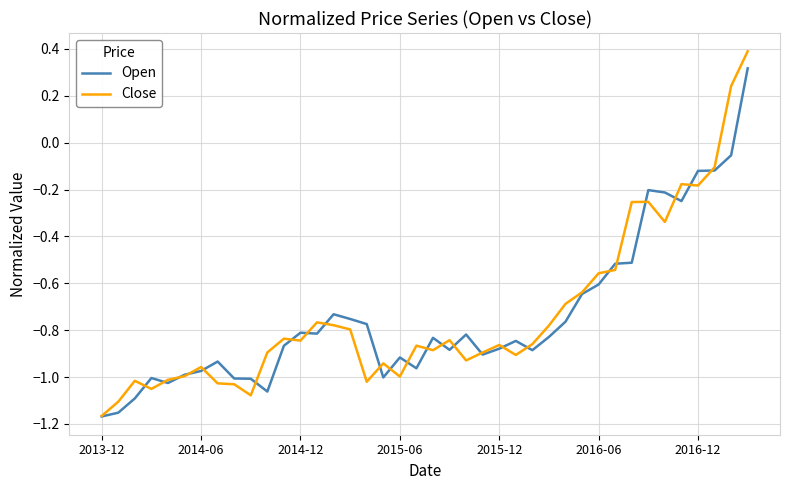

What is the greatest value displayed?

0.4